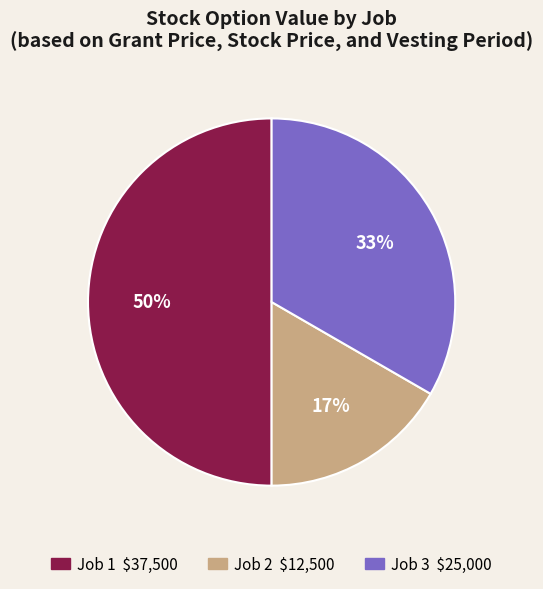

To the nearest percent, what is the difference between the largest and smallest slice percentages?

33%